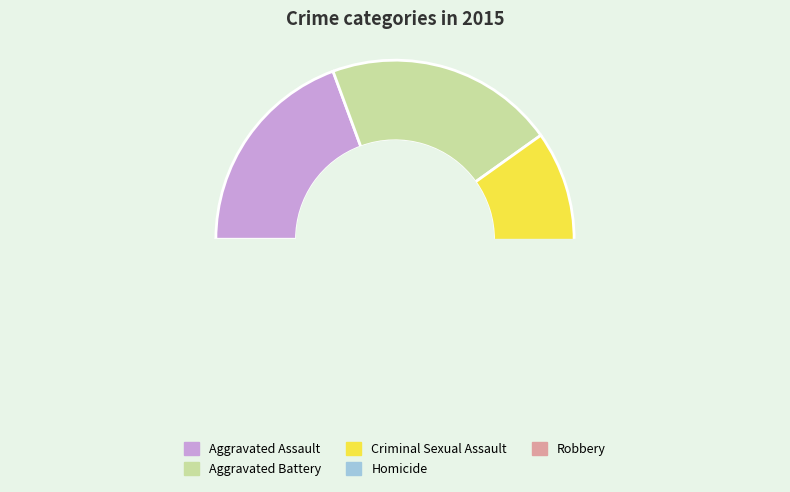

Between Aggravated Assault and Criminal Sexual Assault, which is larger?

Aggravated Assault